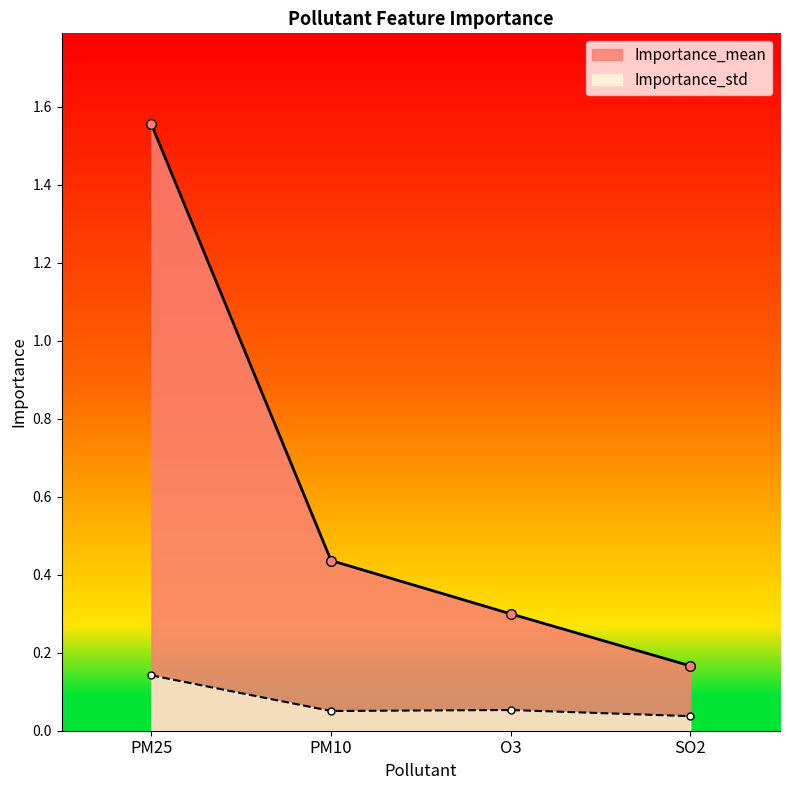

Reading left to right, extract all data points from this chart.

Importance_mean: PM25=1.6	PM10=0.4	O3=0.3	SO2=0.2
Importance_std: PM25=0.1	PM10=0.1	O3=0.1	SO2=0.0